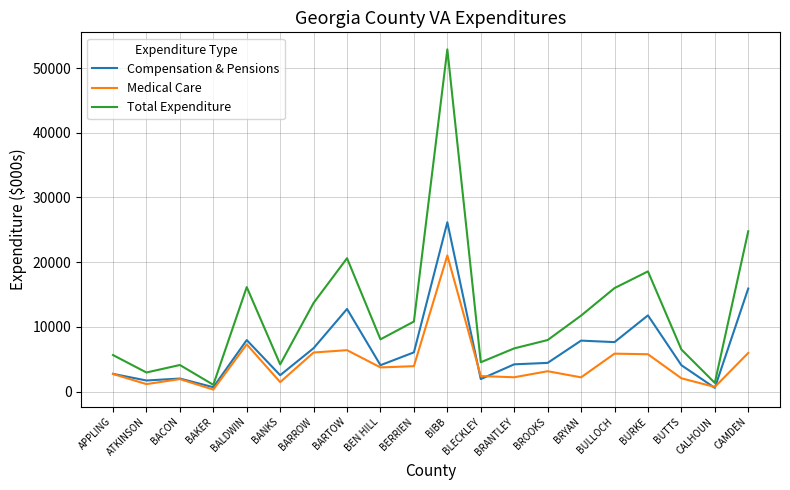

What is the spread (max minus min) of values at BERRIEN?

6897.7